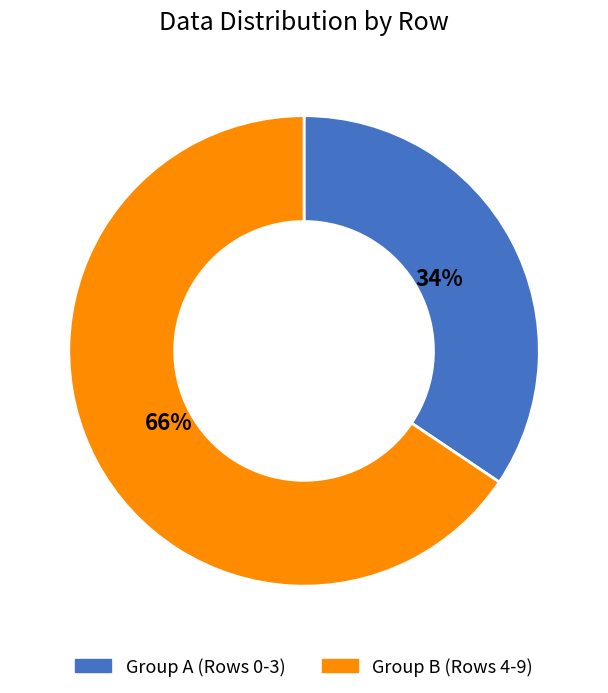

Is it true that Group A (Rows 0-3) is 46% of the pie?

False